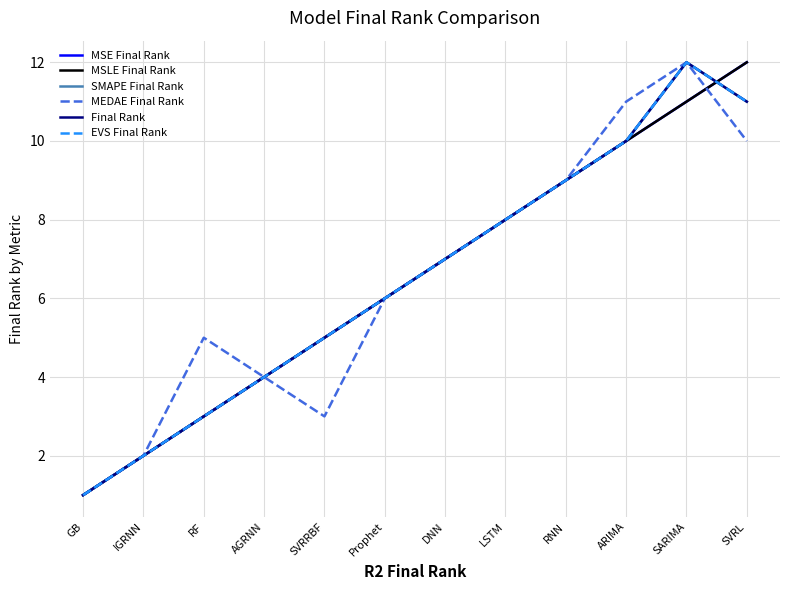

How many lines are shown in the chart?

6